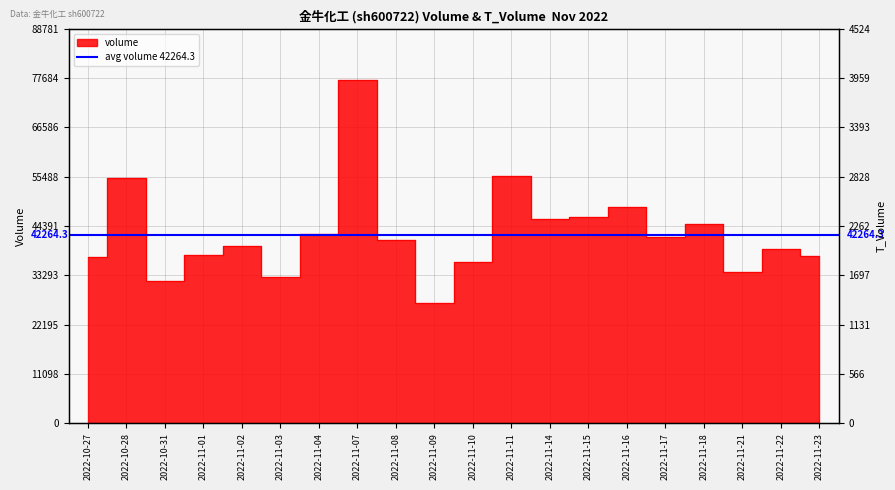

What is the value of the 13th point from the left?

46034